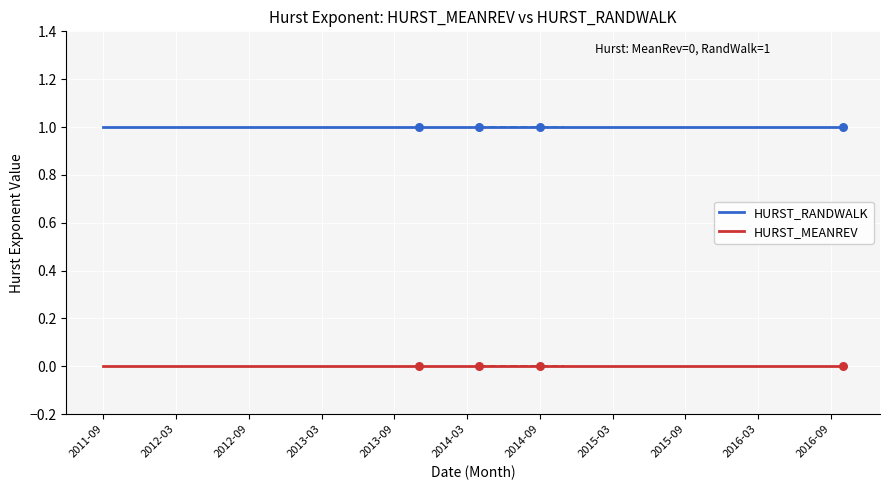

True or false: HURST_MEANREV and HURST_RANDWALK intersect in this chart.

False